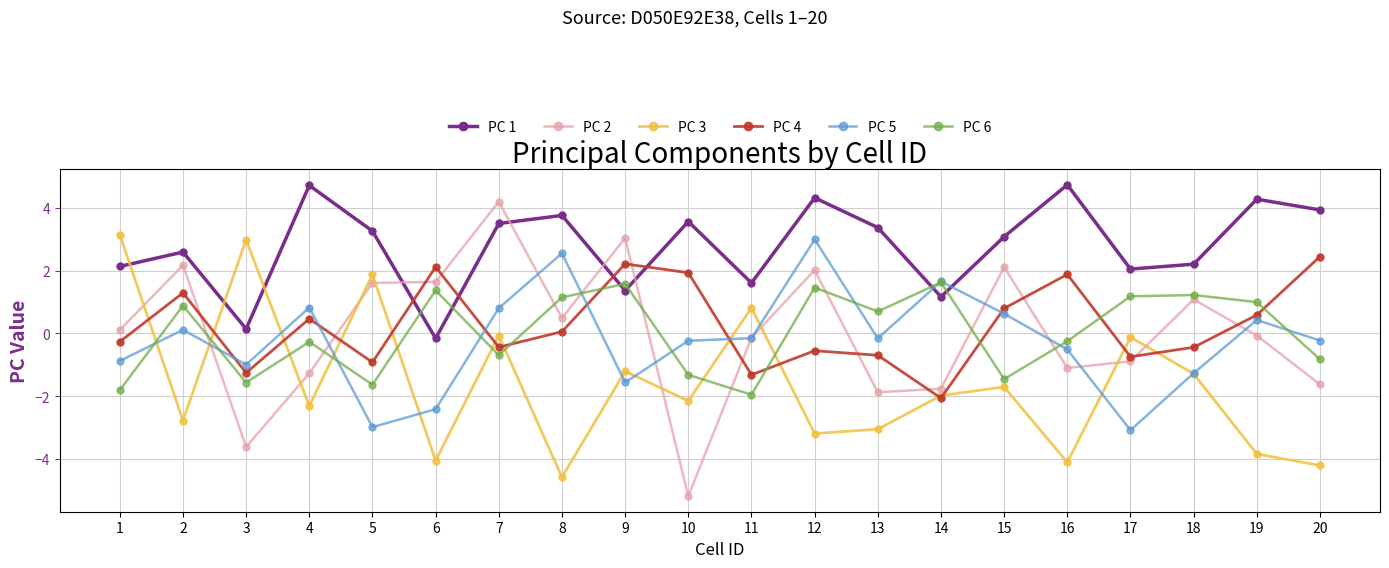

Which series has the widest spread of values?

PC 2